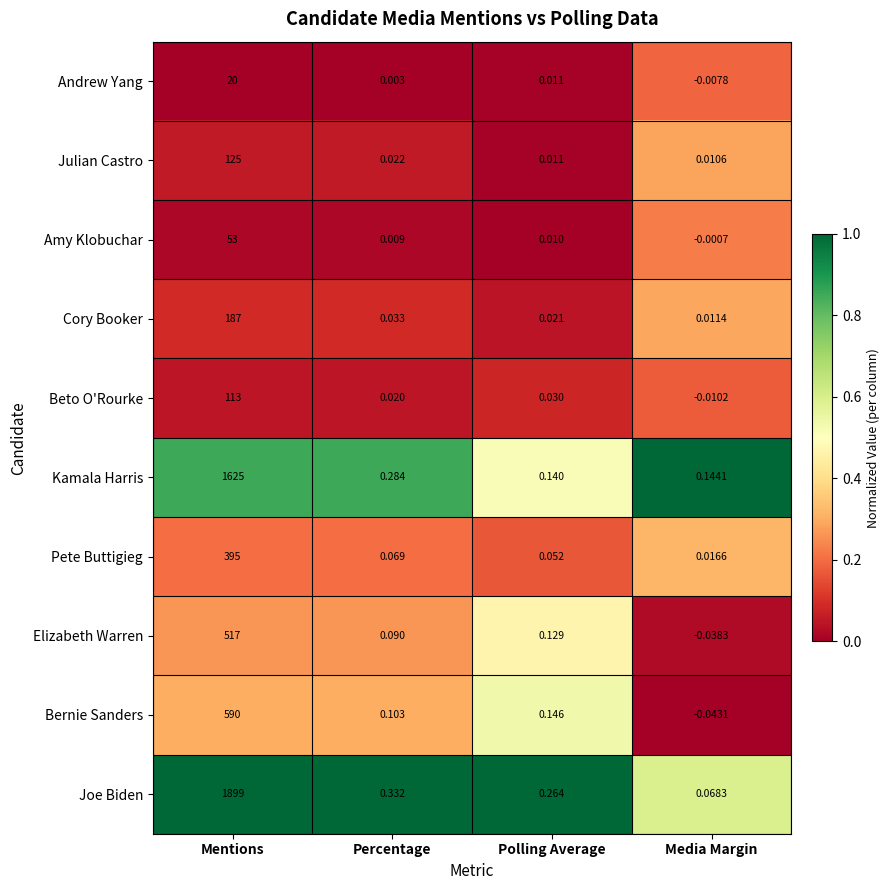

Which series has the largest total across all categories?

Joe Biden